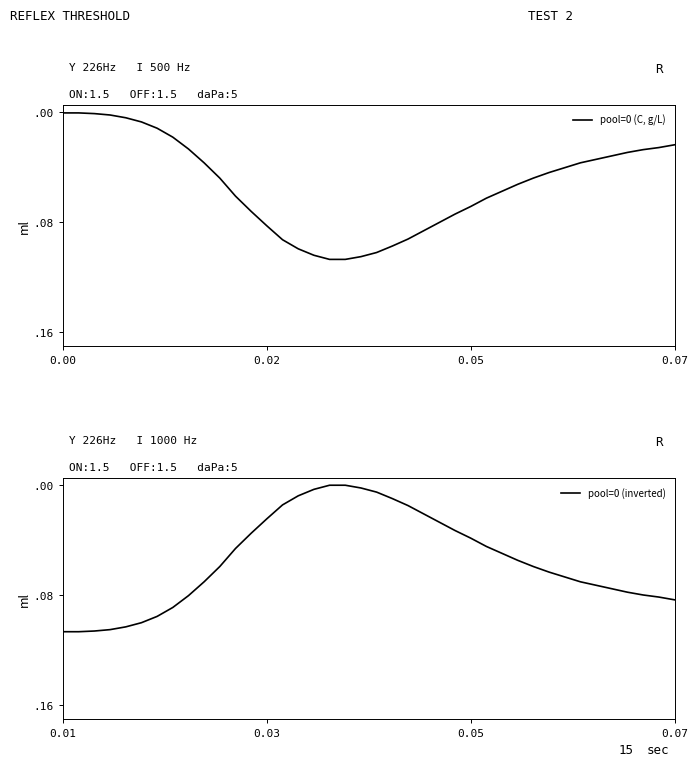

At which label is pool=0 (inverted) closest to 0?

17